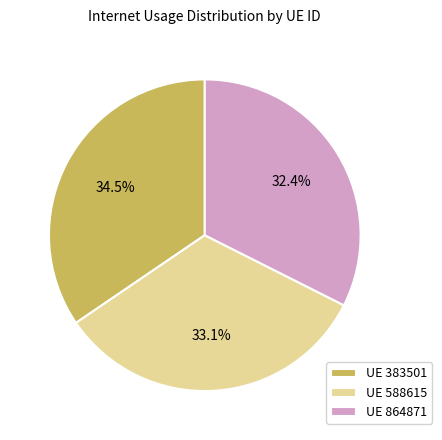

Combined, what portion of the pie is UE 588615 and UE 383501?

67.6%